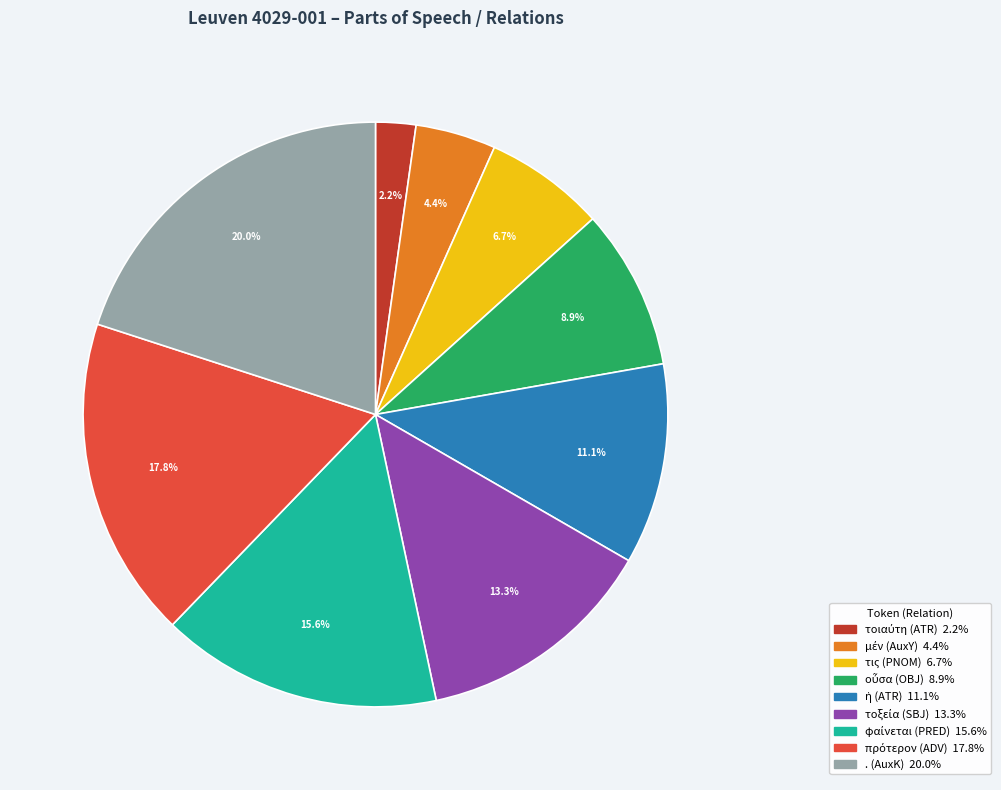

Is there a majority slice in this chart?

No